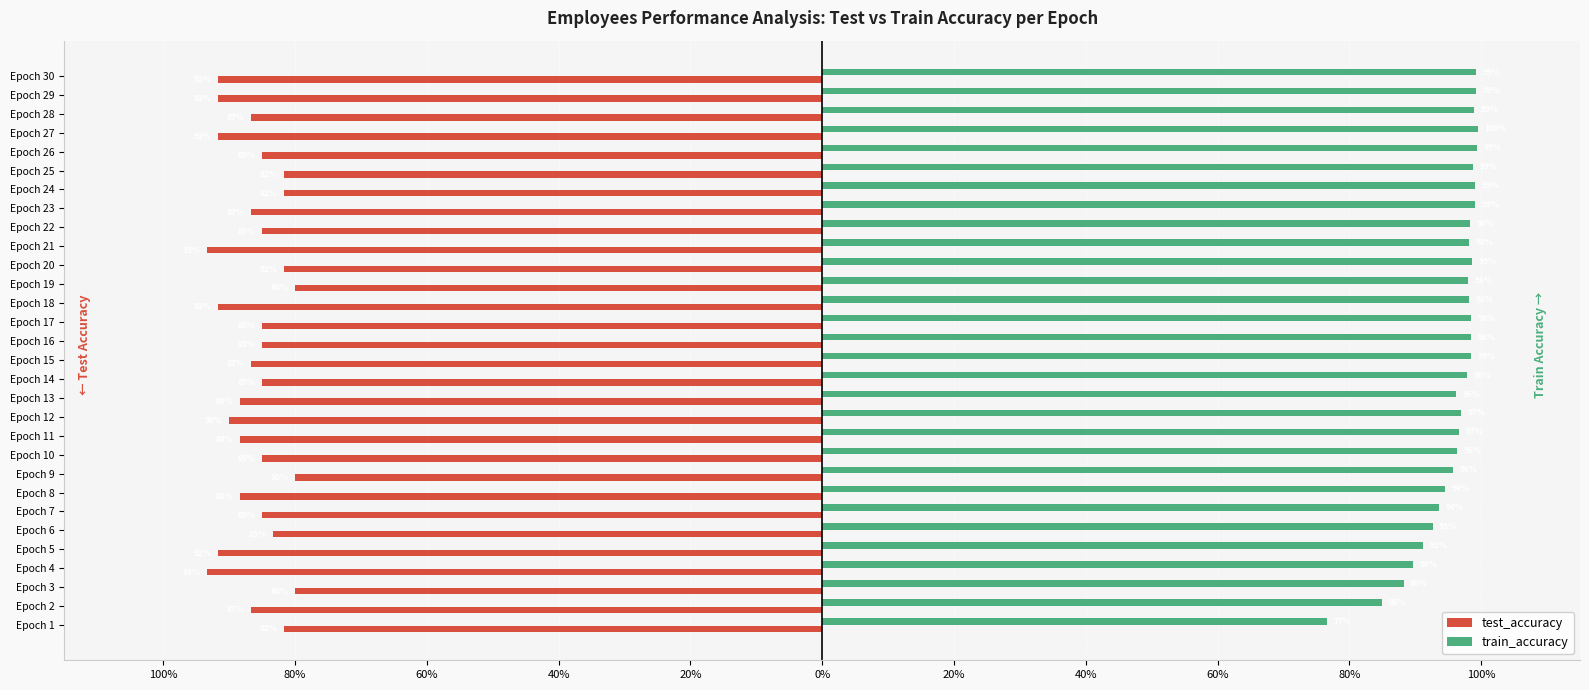

What are all the series names shown in the legend?

test_accuracy, train_accuracy